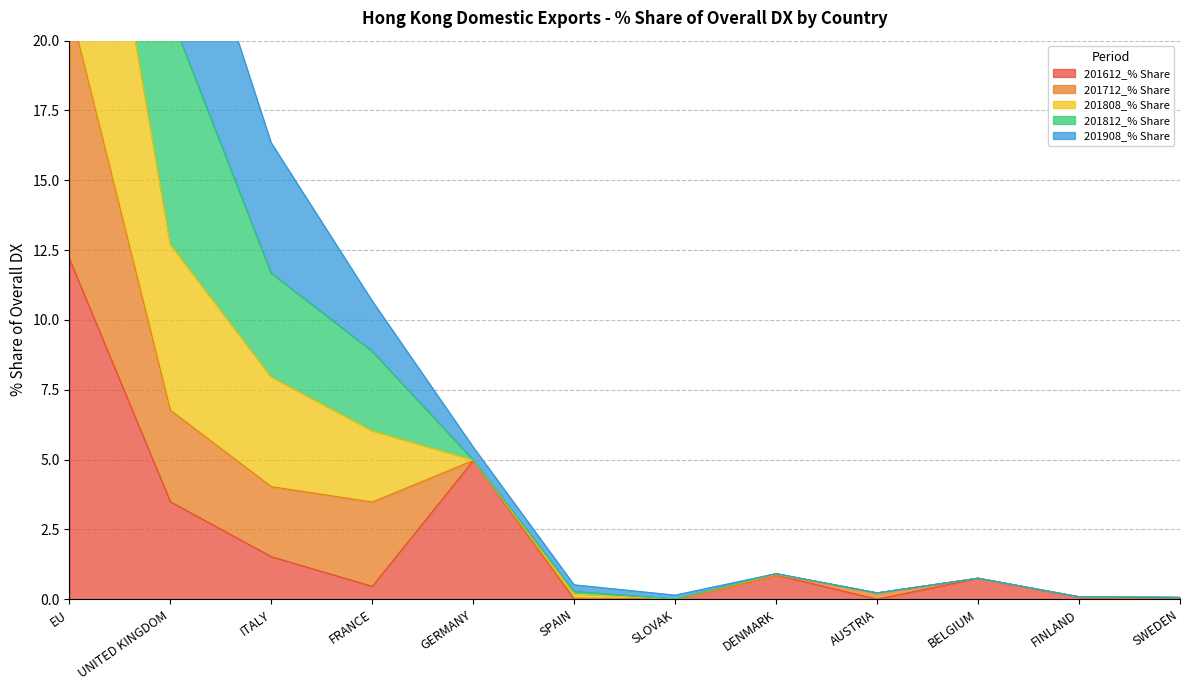

How many positive values does the 201908_% Share series have?

11